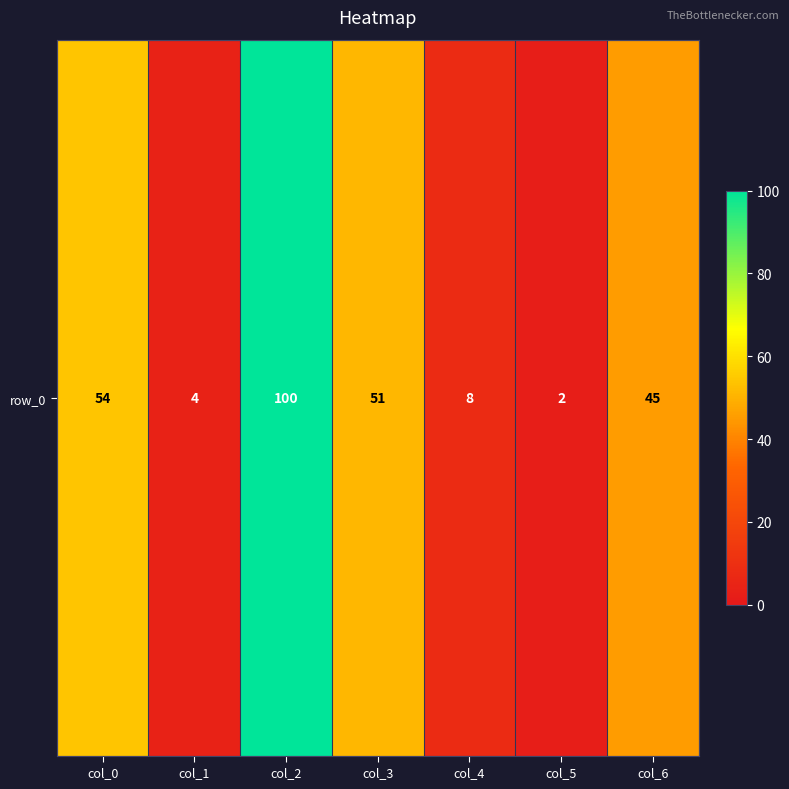

The chart shows a value of 54 at col_0. True or false?

True